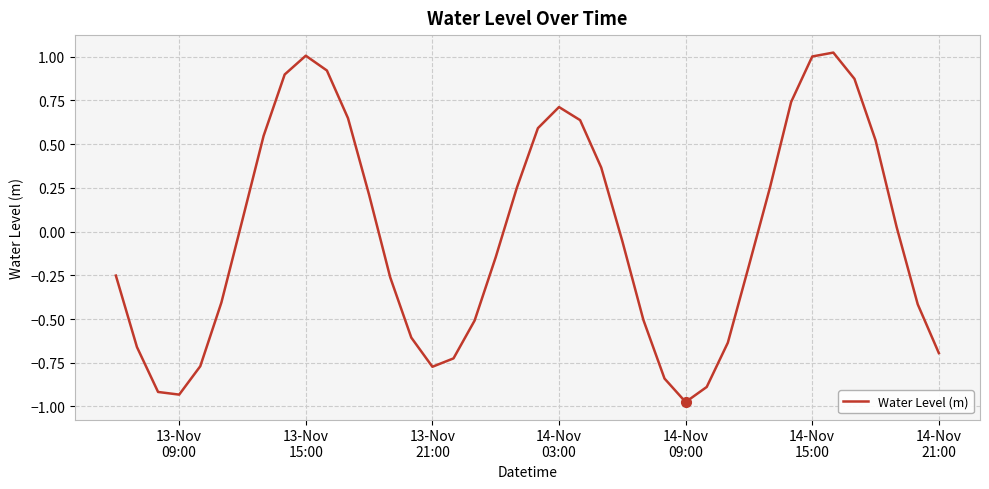

What is the difference between the maximum and minimum values?

2.0